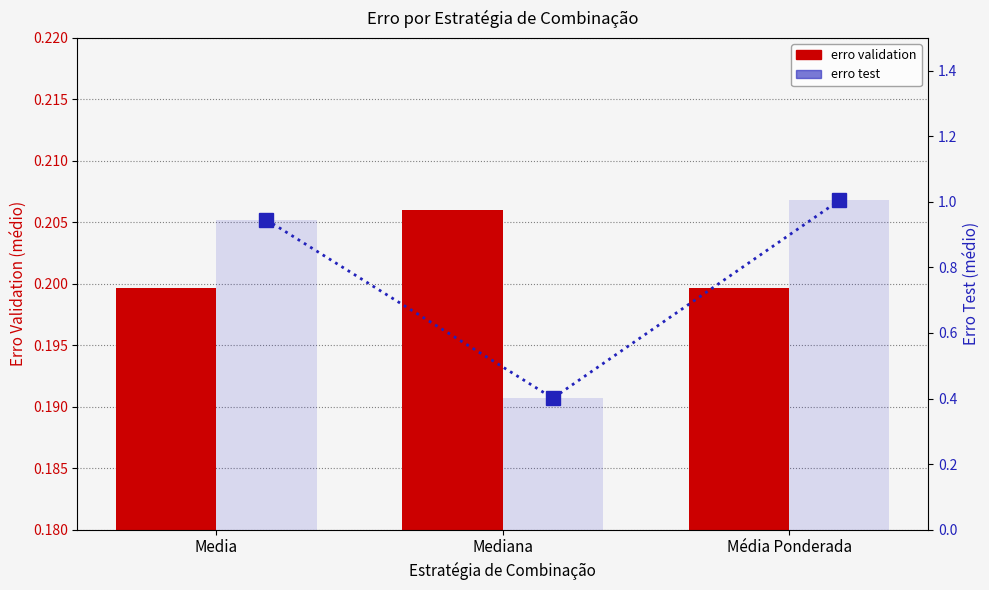

What is the label of the 1st bar from the left?

Media